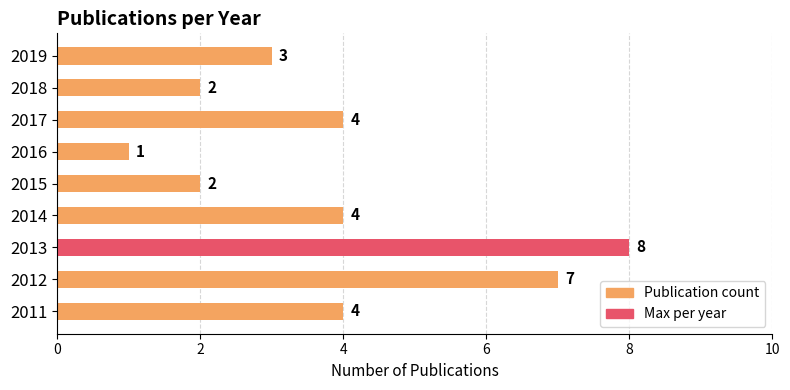

How many values are between 2 and 4?

6